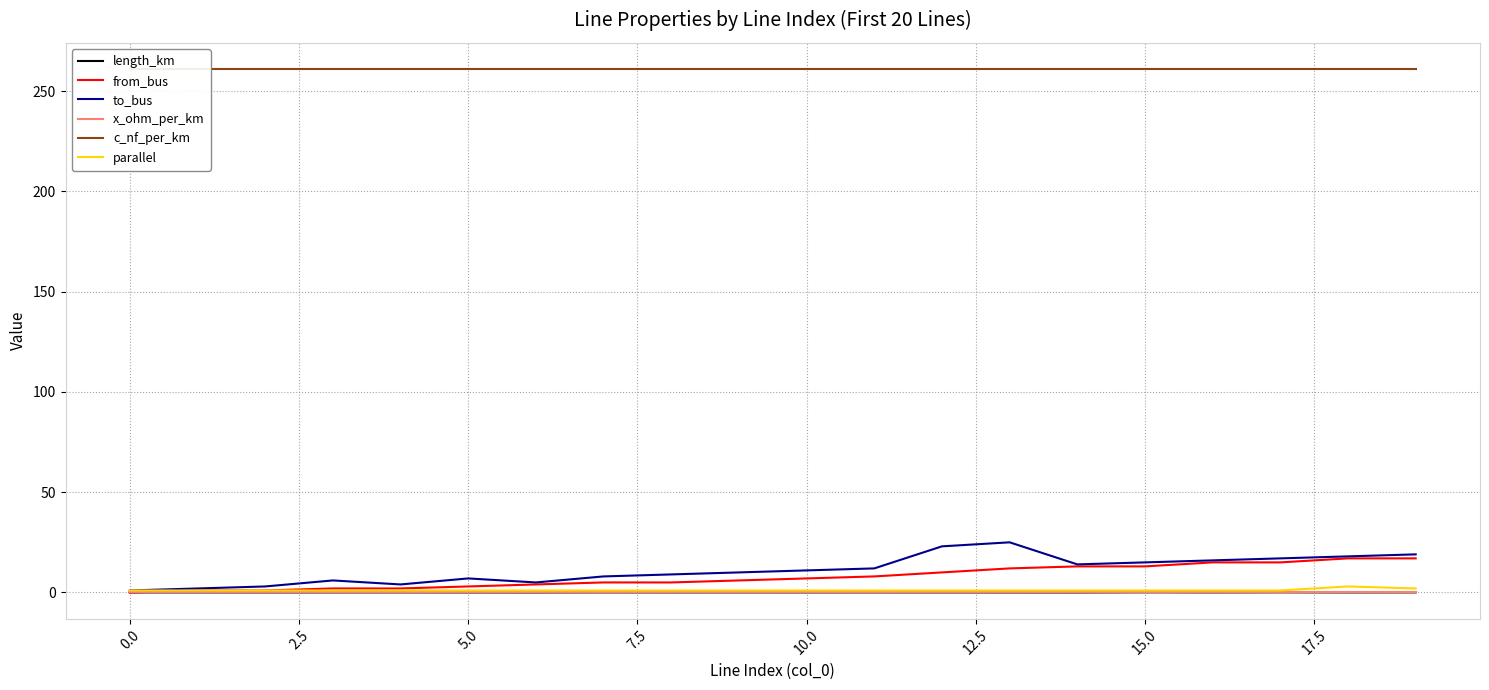

What is the maximum value shown in the chart?

261.0